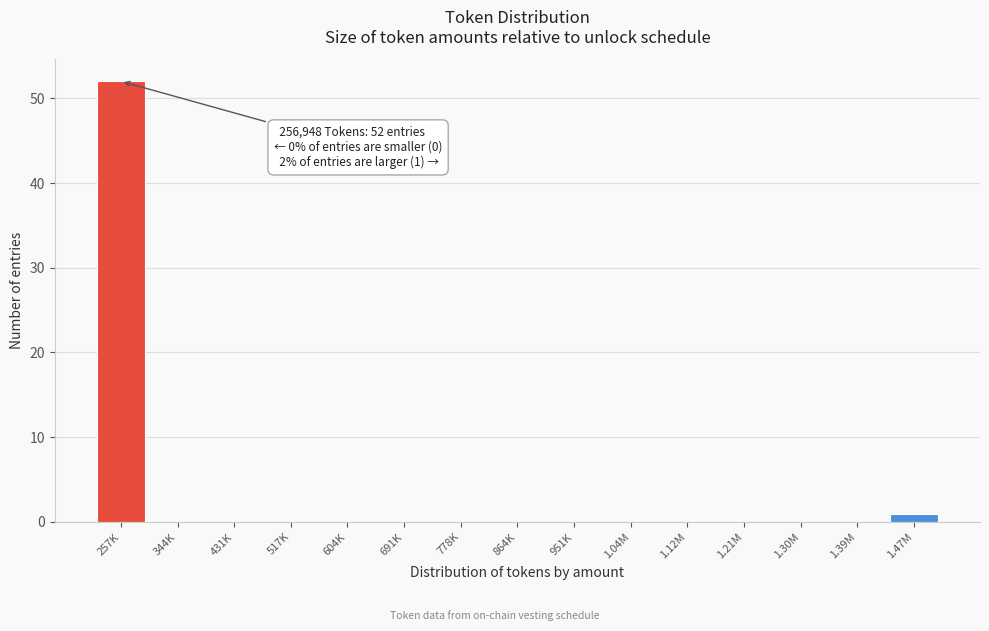

Reading left to right, what are all the values shown in this chart?

257K=52	344K=0	431K=0	517K=0	604K=0	691K=0	778K=0	864K=0	951K=0	1.04M=0	1.12M=0	1.21M=0	1.30M=0	1.39M=0	1.47M=1